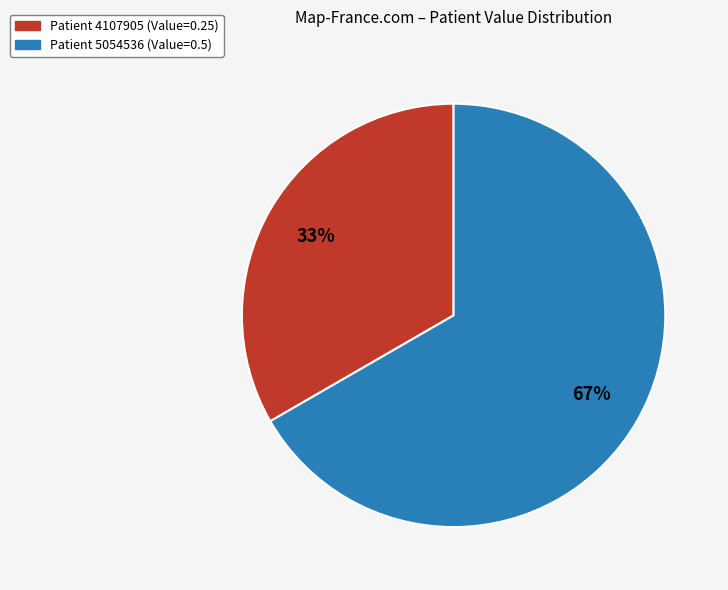

Does any single category account for the majority?

Yes